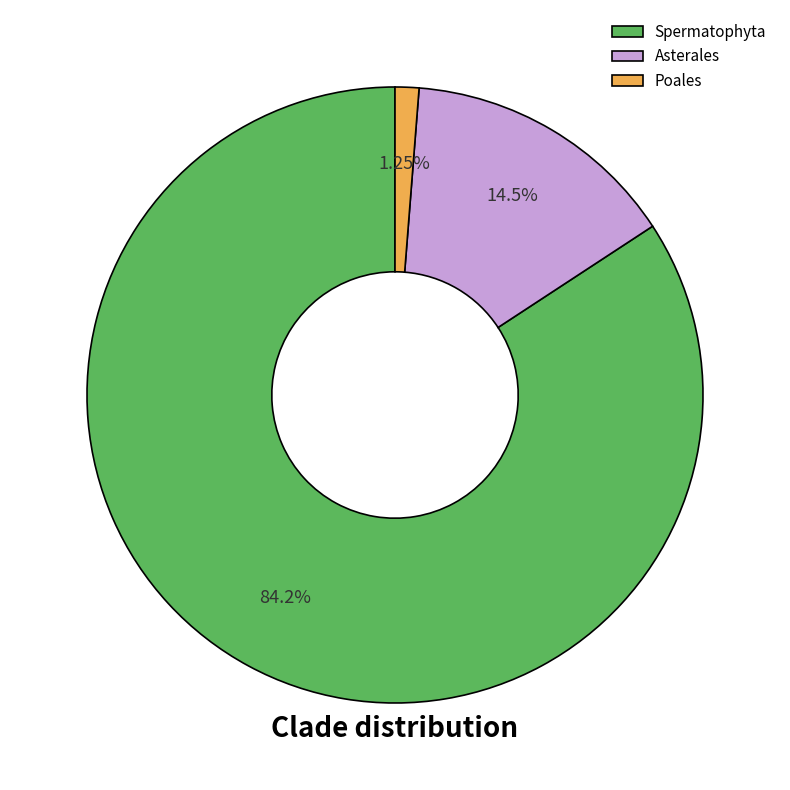

To the nearest percent, what is the average slice percentage?

33%